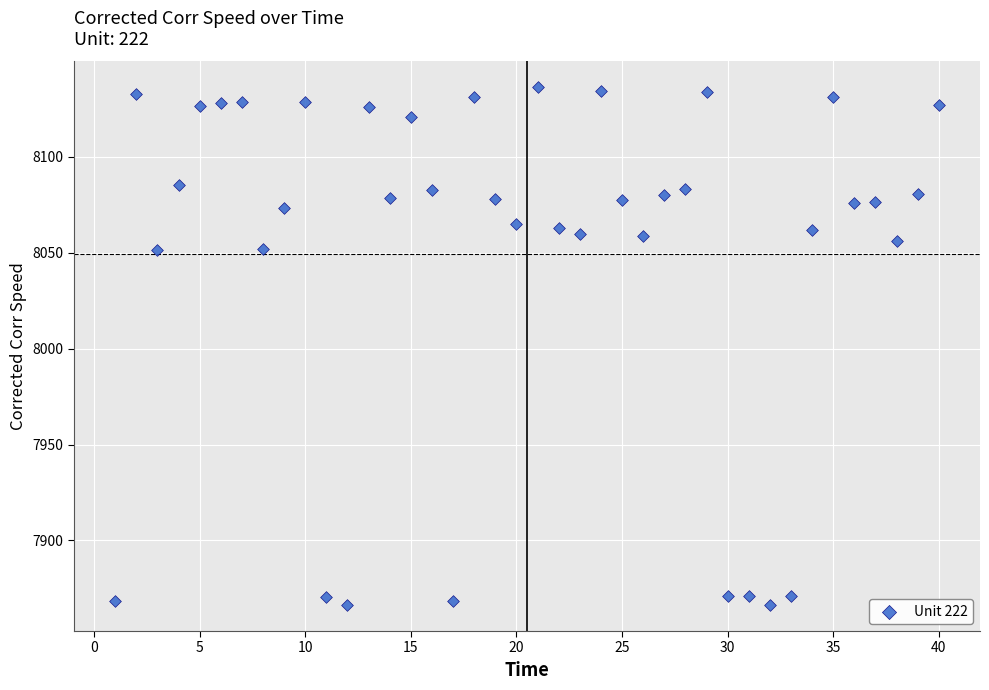

What is the range of Y values (max minus min)?

269.7